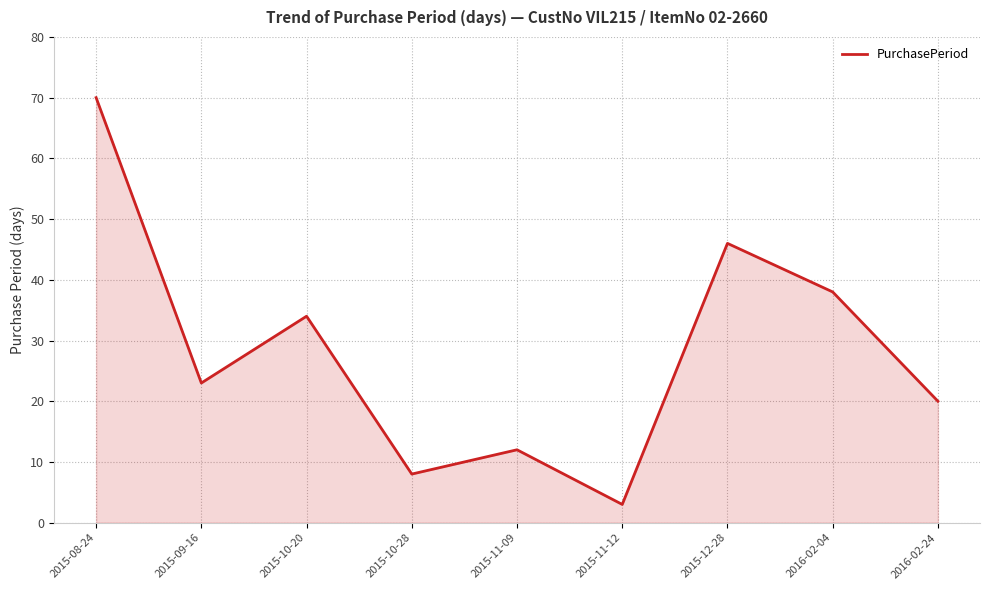

Read the value at 2015-10-28.

8